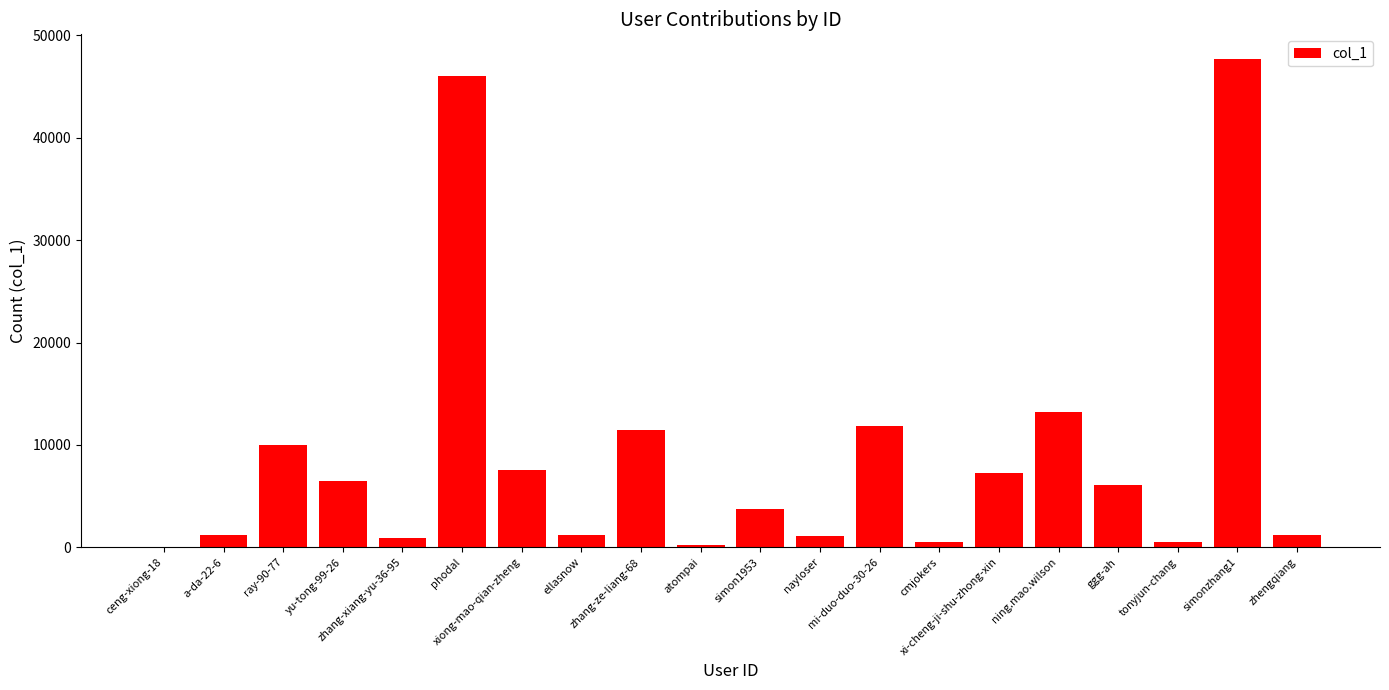

Which label corresponds to the largest value in the chart?

simonzhang1